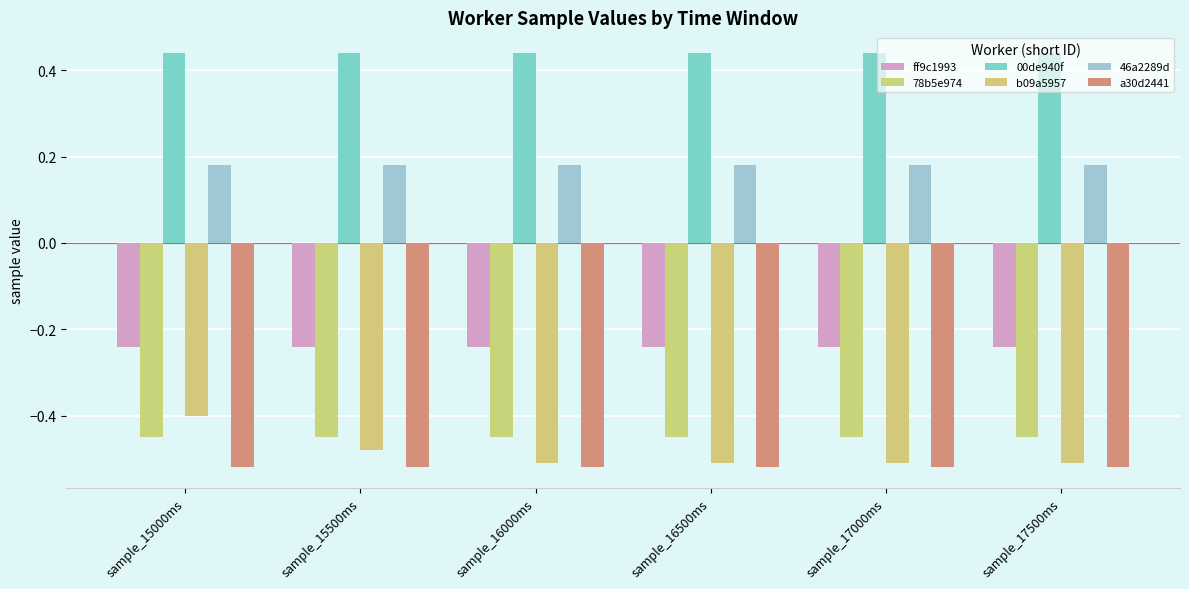

What is the label of the 3rd bar from the left?

sample_16000ms